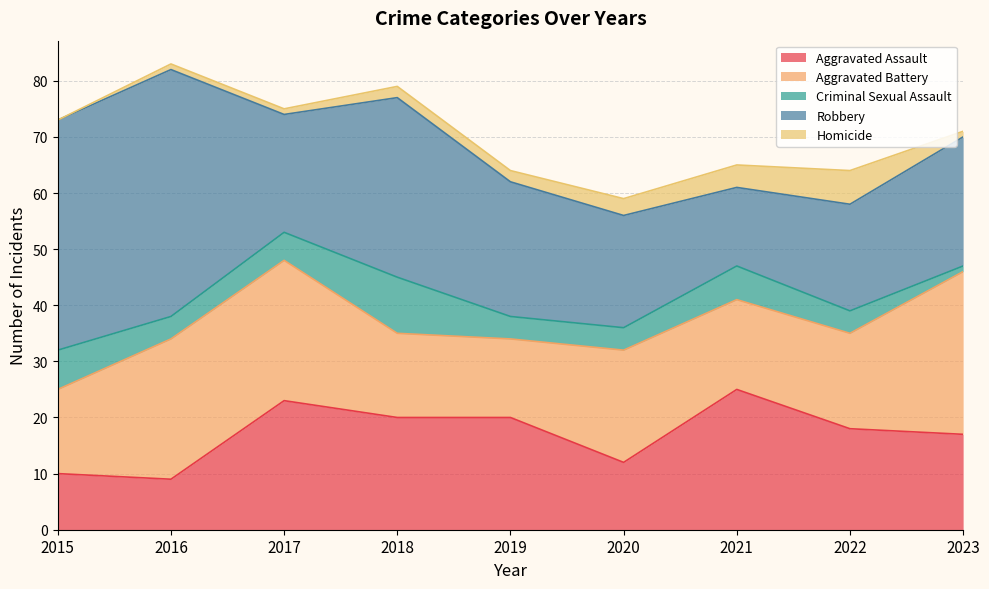

Where is the first local minimum for Robbery?

2017